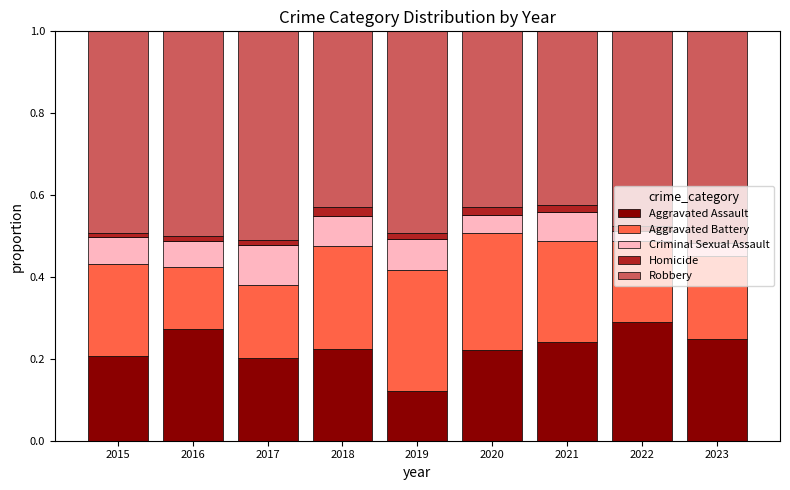

The value of Aggravated Assault at 2018 is 0.1. True or false?

False